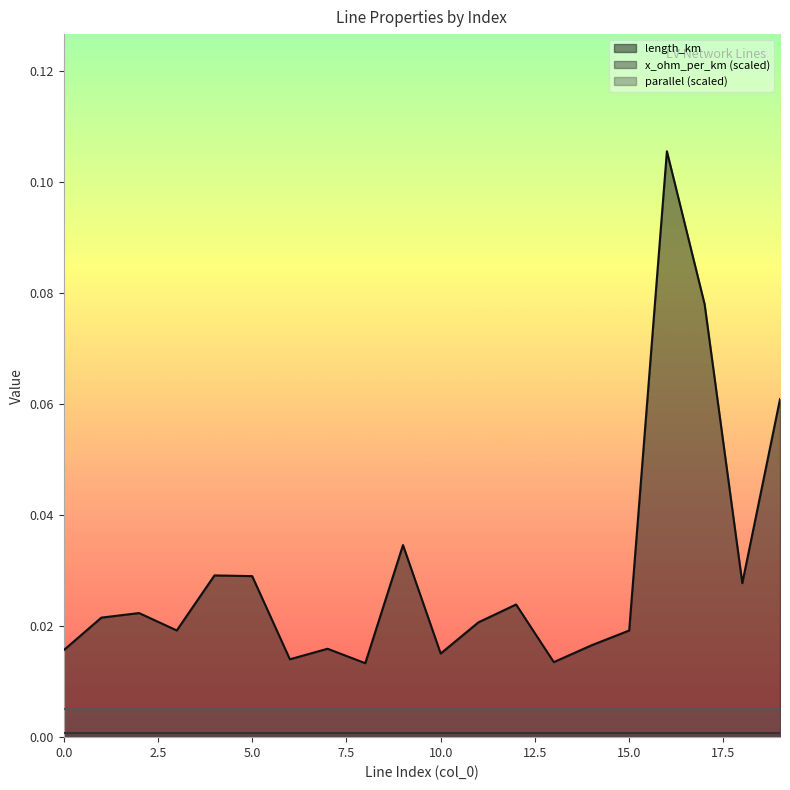

True or false: parallel has a value of 1.0 at 19.

True